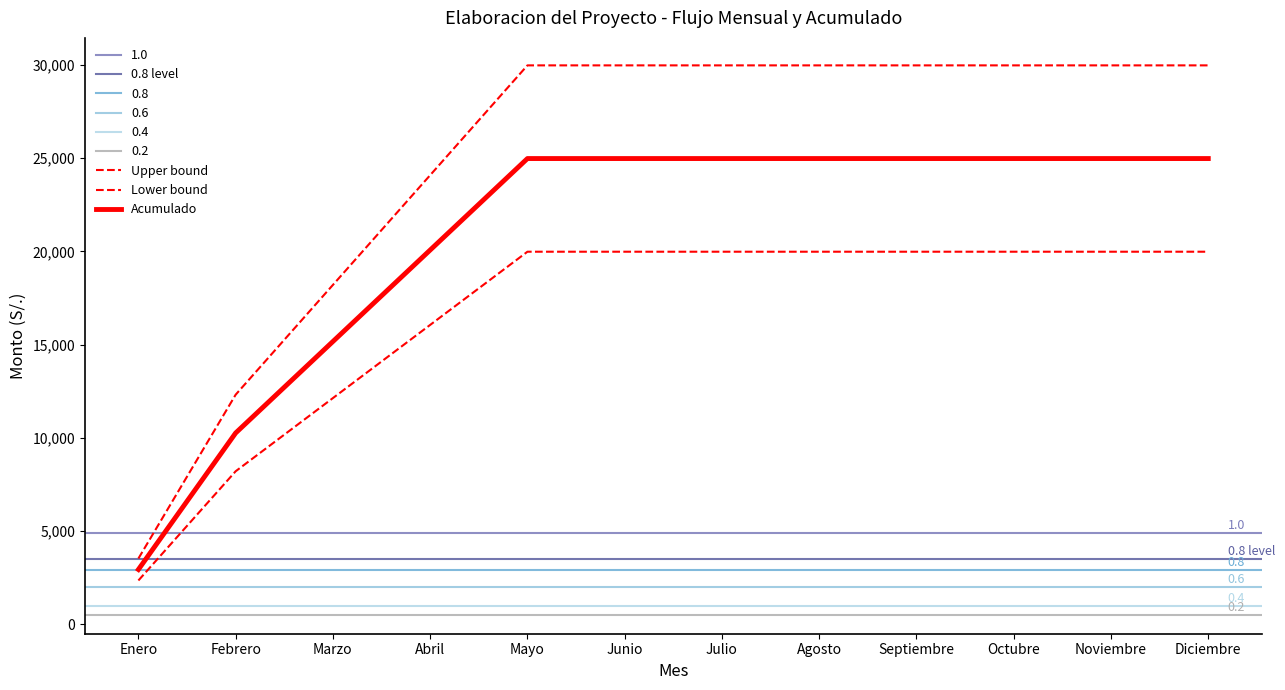

Is this an area chart (filled region under the line)?

No